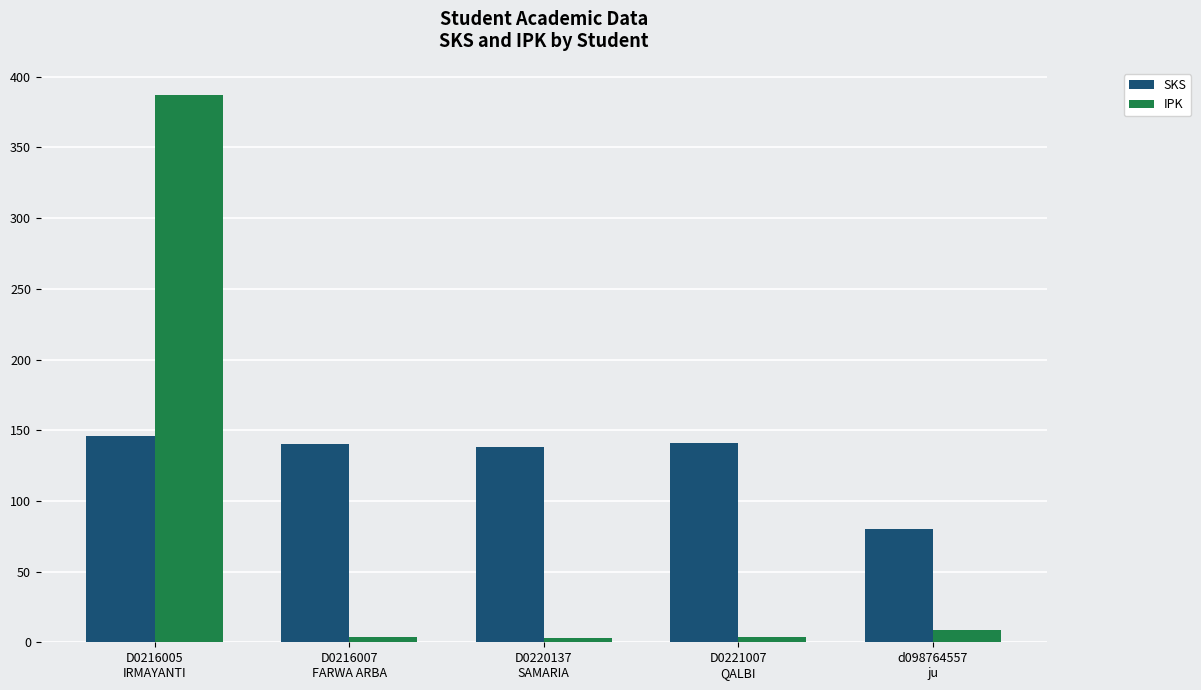

Rank the series by their maximum value, from lowest to highest.

SKS, IPK